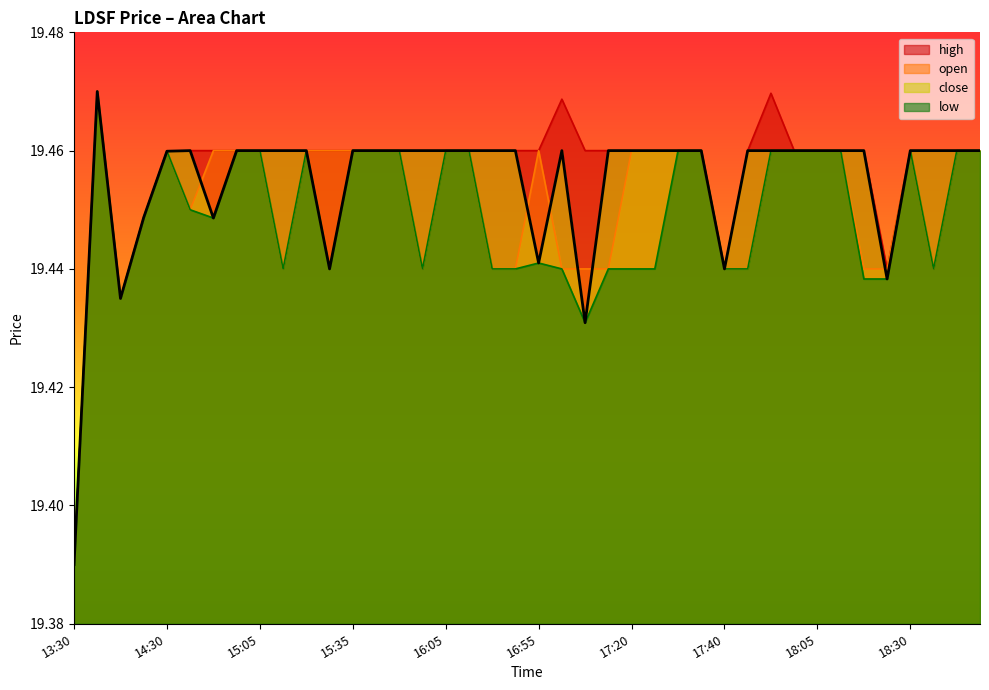

At 16:00, list the series in order from smallest to largest.

low, open, close, high